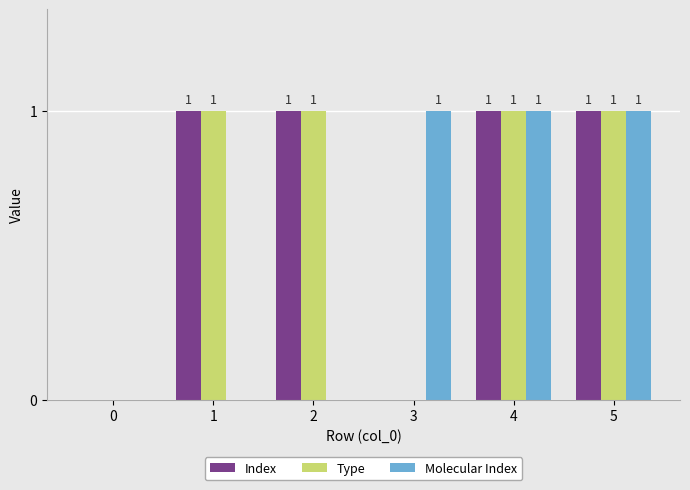

The value of Molecular Index at 1 is 1. True or false?

False